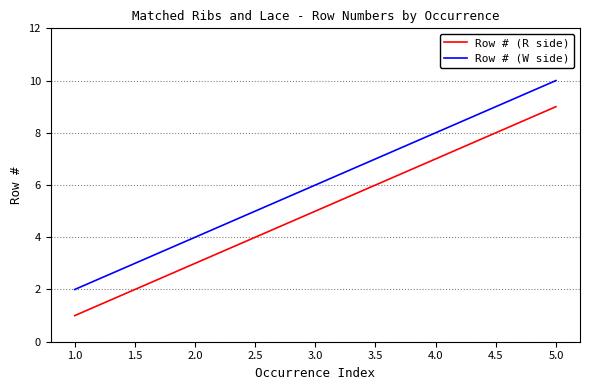

True or false: Row # (R side) and Row # (W side) intersect in this chart.

False